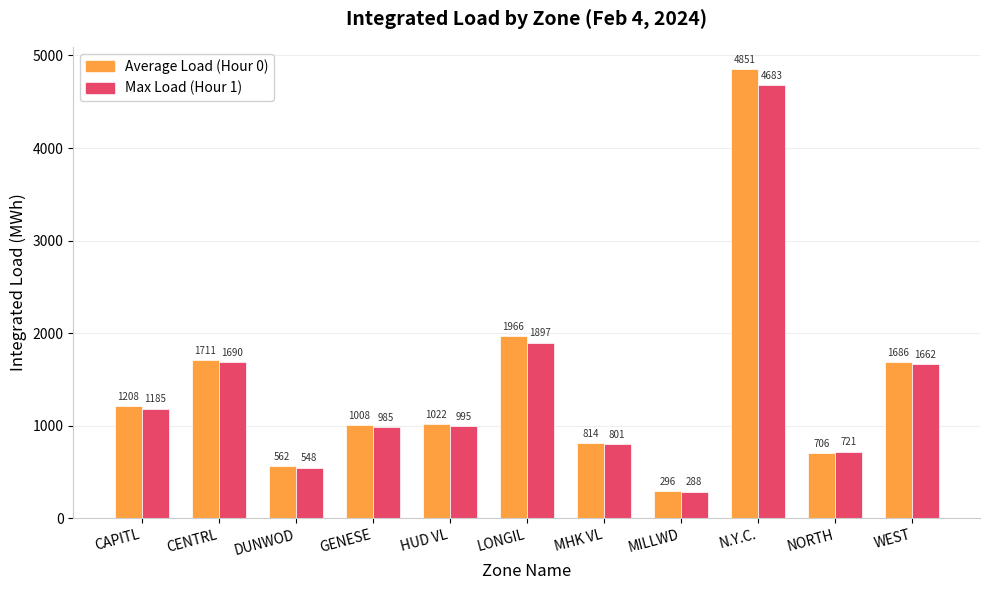

Are the bars horizontal?

No